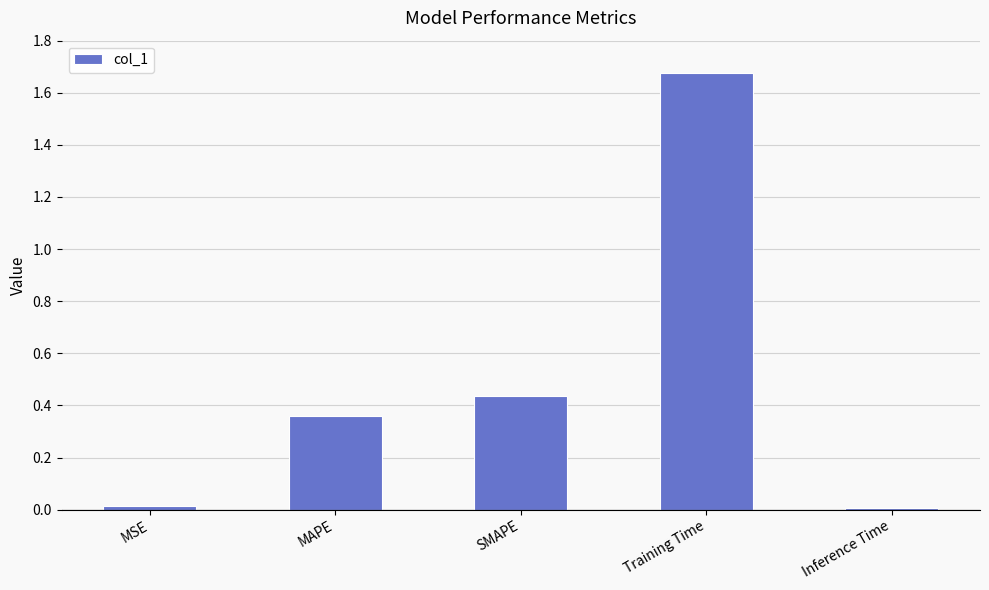

What is the label of the 5th bar from the left?

Inference Time